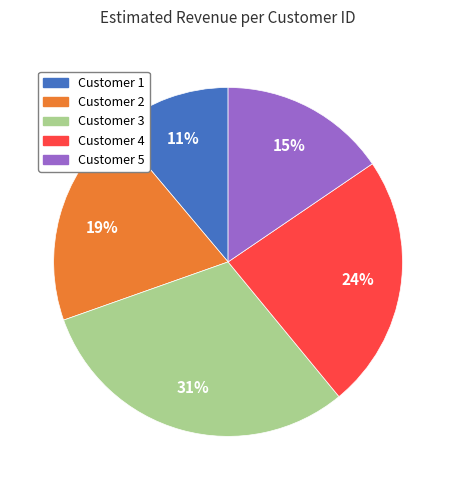

Count the number of slices in the pie.

5